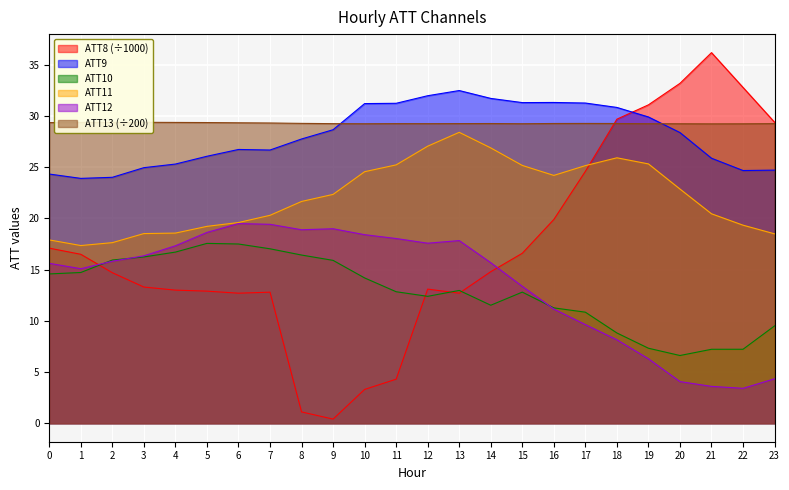

What are all the series names shown in the legend?

ATT8, ATT9, ATT10, ATT11, ATT12, ATT13